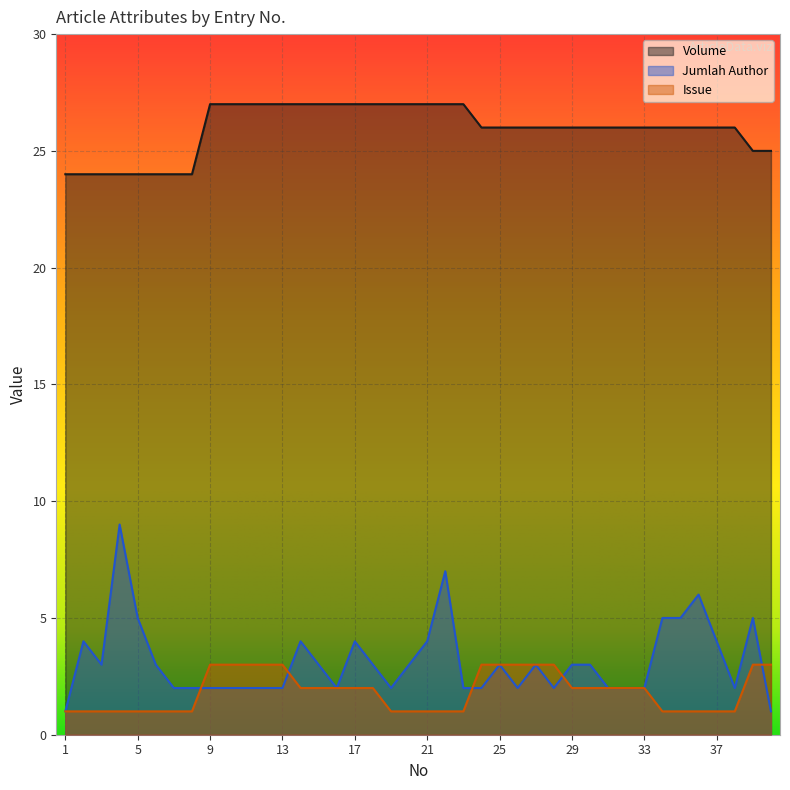

Reading right to left, extract all data points from this chart.

Volume: 25	25	26	26	26	26	26	26	26	26	26	26	26	26	26	26	26	27	27	27	27	27	27	27	27	27	27	27	27	27	27	27	24	24	24	24	24	24	24	24
Jumlah Author: 1	5	2	4	6	5	5	2	2	2	3	3	2	3	2	3	2	2	7	4	3	2	3	4	2	3	4	2	2	2	2	2	2	2	3	5	9	3	4	1
Issue: 3	3	1	1	1	1	1	2	2	2	2	2	3	3	3	3	3	1	1	1	1	1	2	2	2	2	2	3	3	3	3	3	1	1	1	1	1	1	1	1